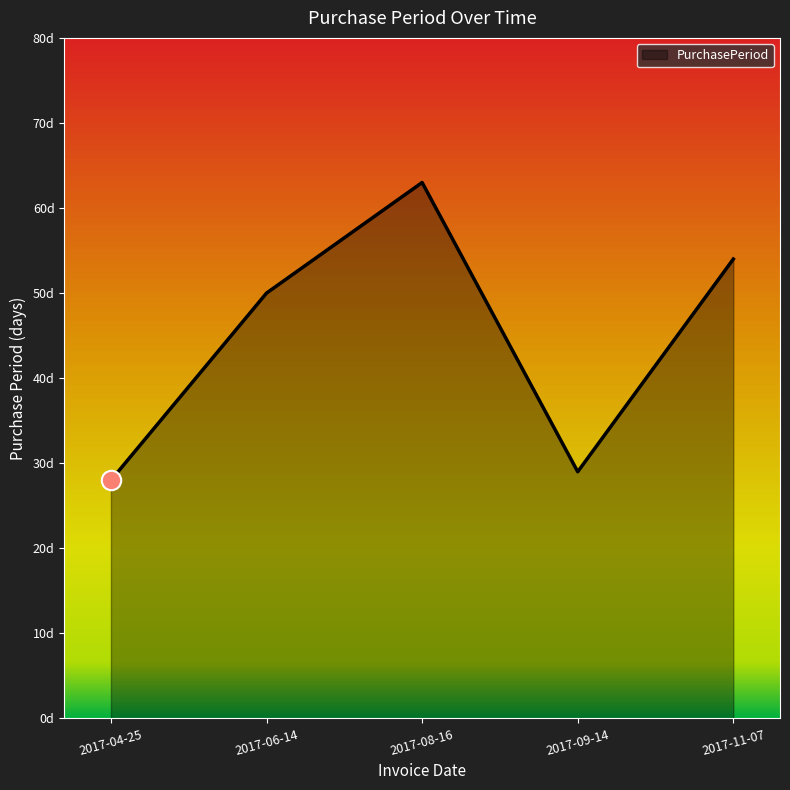

What is the label of the 5th point from the right?

2017-04-25